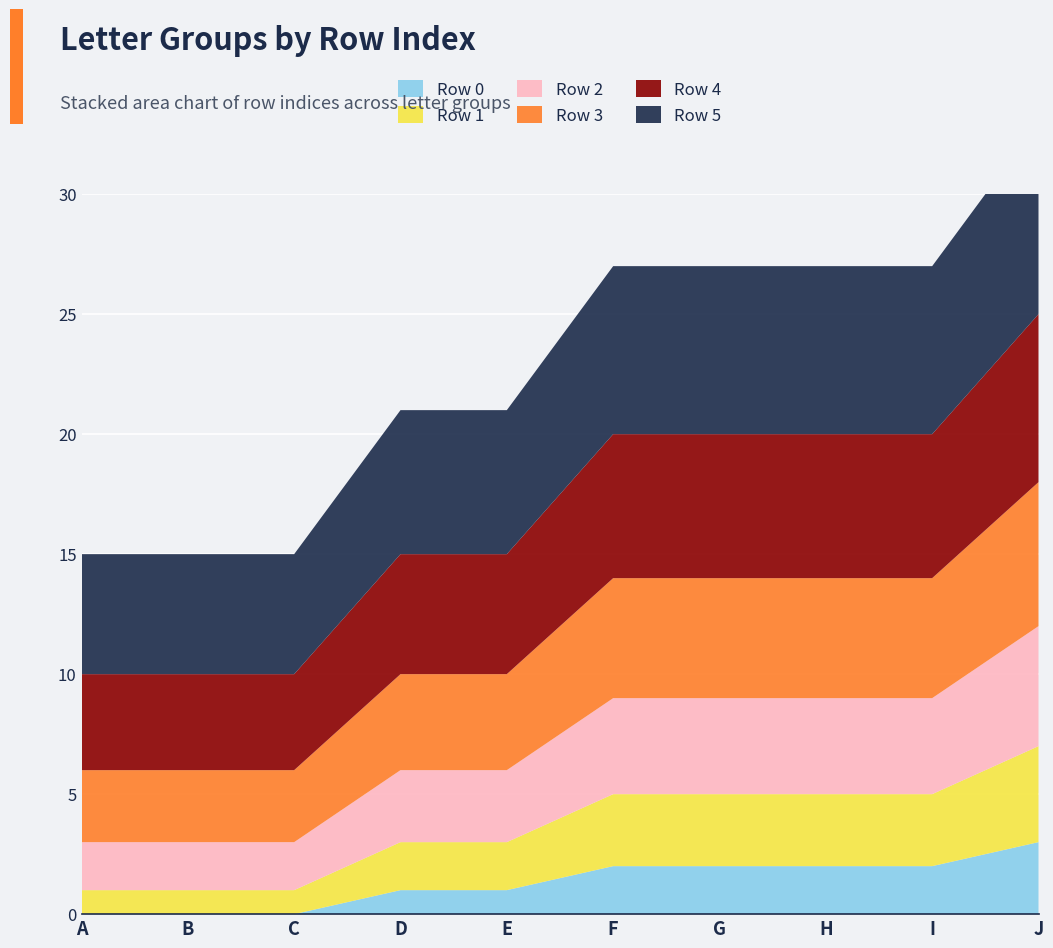

Reading left to right, what are all the values shown in this chart?

Row 0: 0	0	0	1	1	2	2	2	2	3
Row 1: 1	1	1	2	2	3	3	3	3	4
Row 2: 2	2	2	3	3	4	4	4	4	5
Row 3: 3	3	3	4	4	5	5	5	5	6
Row 4: 4	4	4	5	5	6	6	6	6	7
Row 5: 5	5	5	6	6	7	7	7	7	8